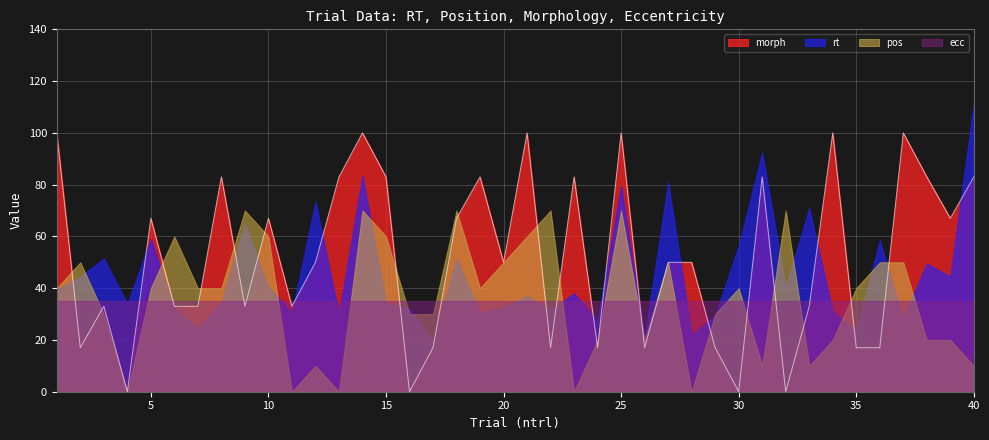

At 29, list the series in order from largest to smallest.

morph, ecc, pos, rt